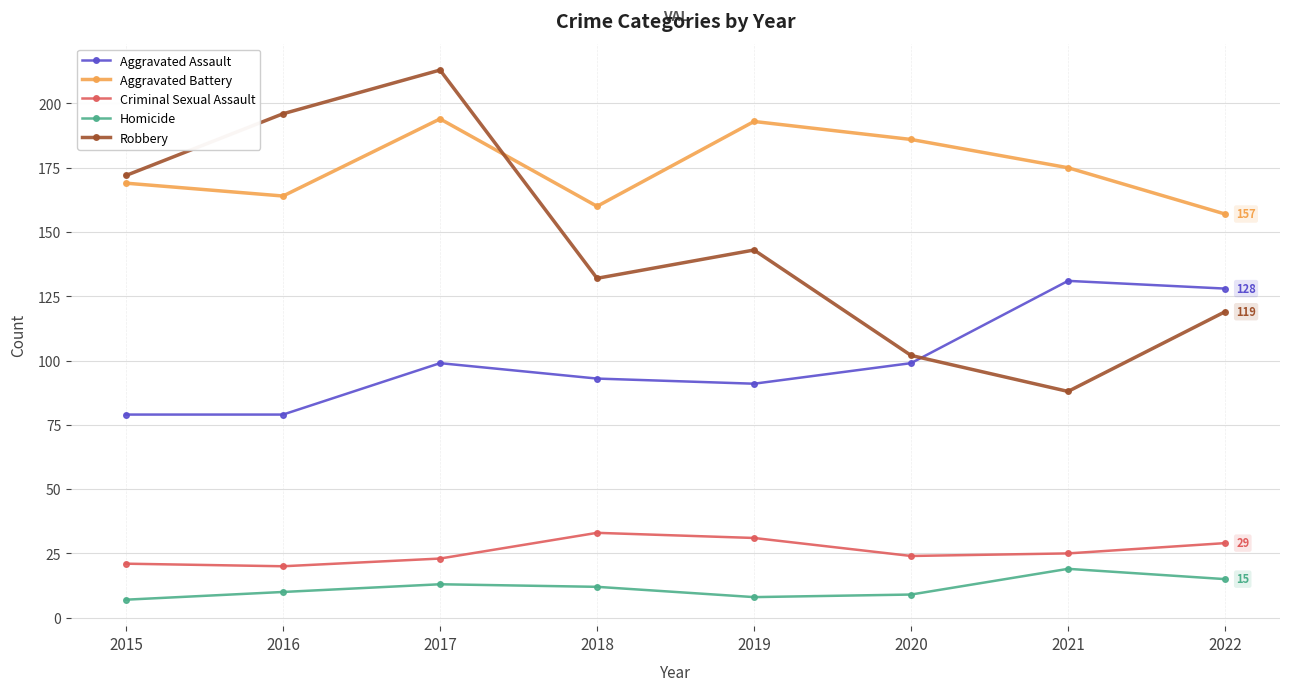

What is the total value across all series at 2015?

448